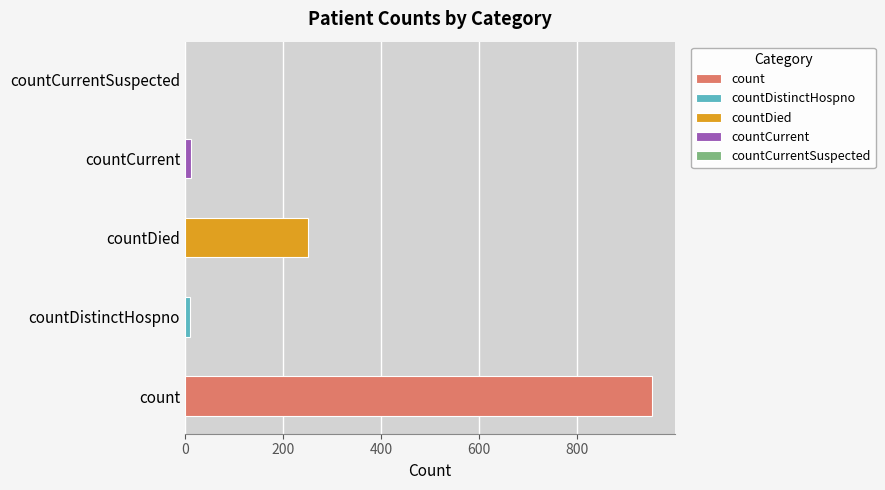

What is the difference between the second highest and minimum values?

251